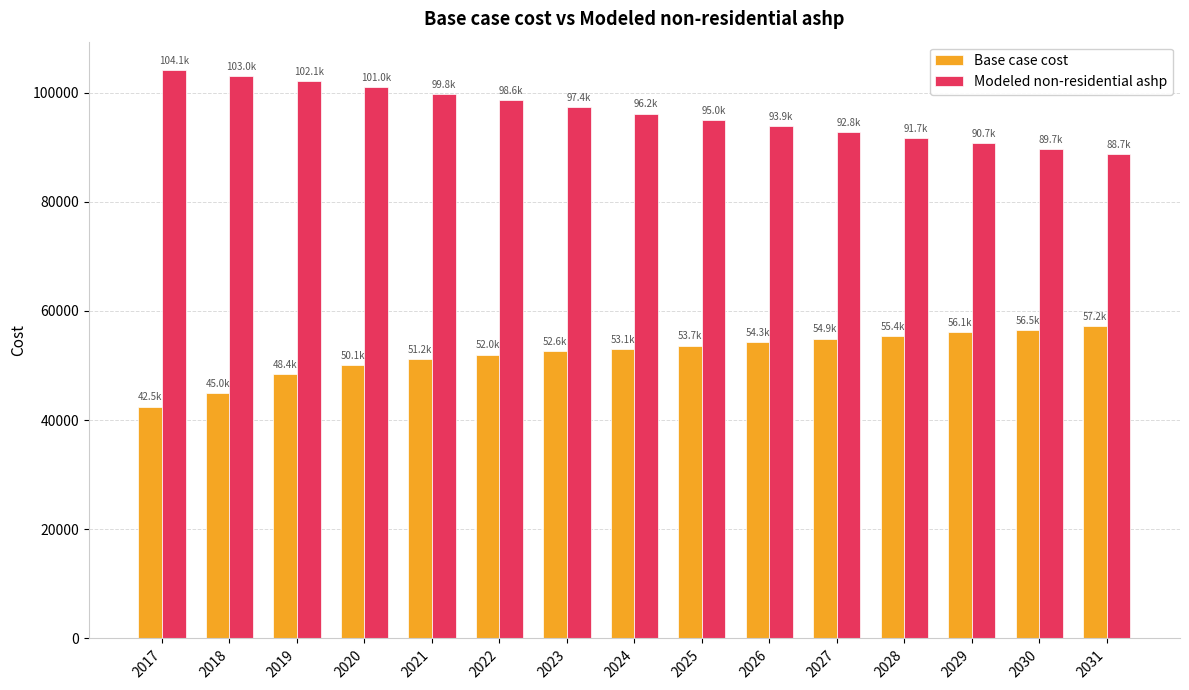

Rank the series by their average value, from highest to lowest.

Modeled non-residential ashp, Base case cost